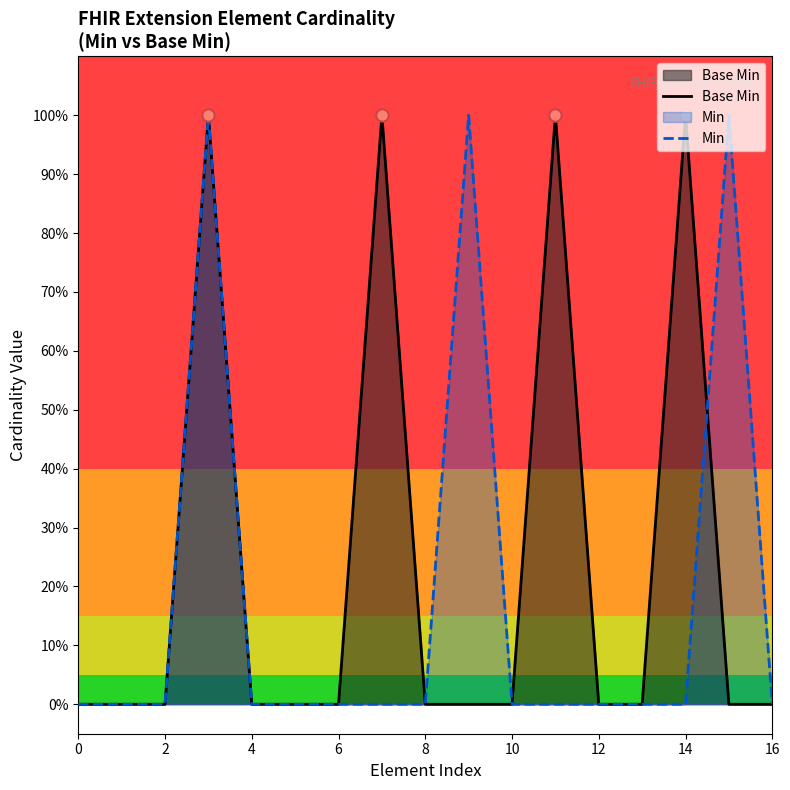

Which series contains the lowest Y value?

Base Min